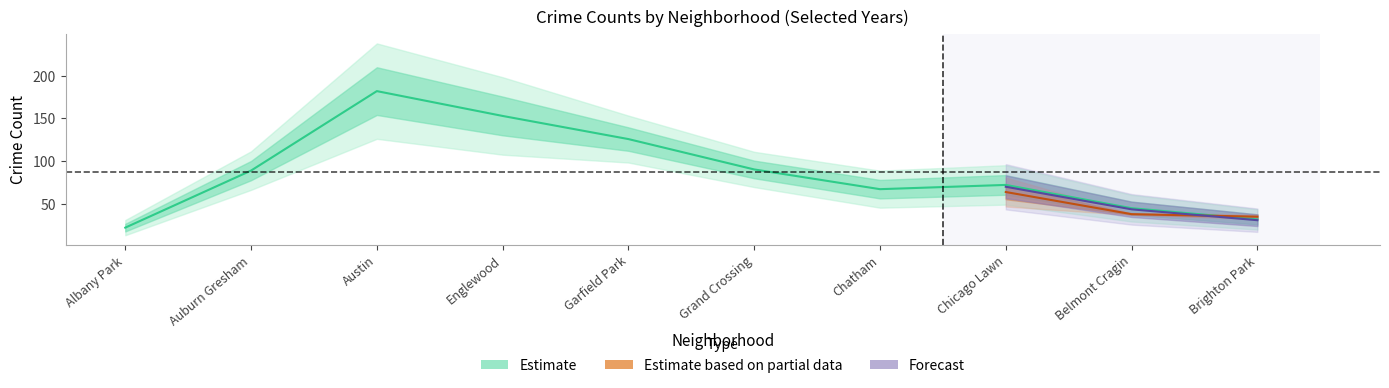

Rank the categories by 2016 value from lowest to highest.

Albany Park, Brighton Park, Belmont Cragin, Chatham, Chicago Lawn, Grand Crossing, Auburn Gresham, Garfield Park, Englewood, Austin